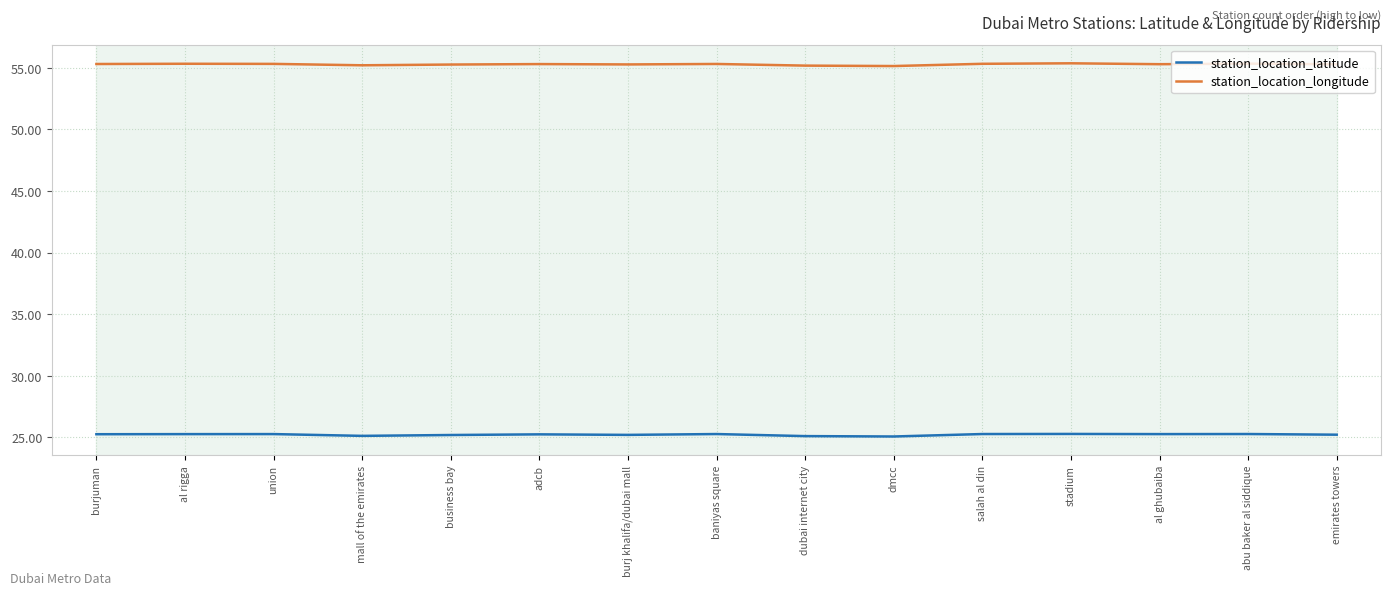

What are all the series names shown in the legend?

station_location_latitude, station_location_longitude